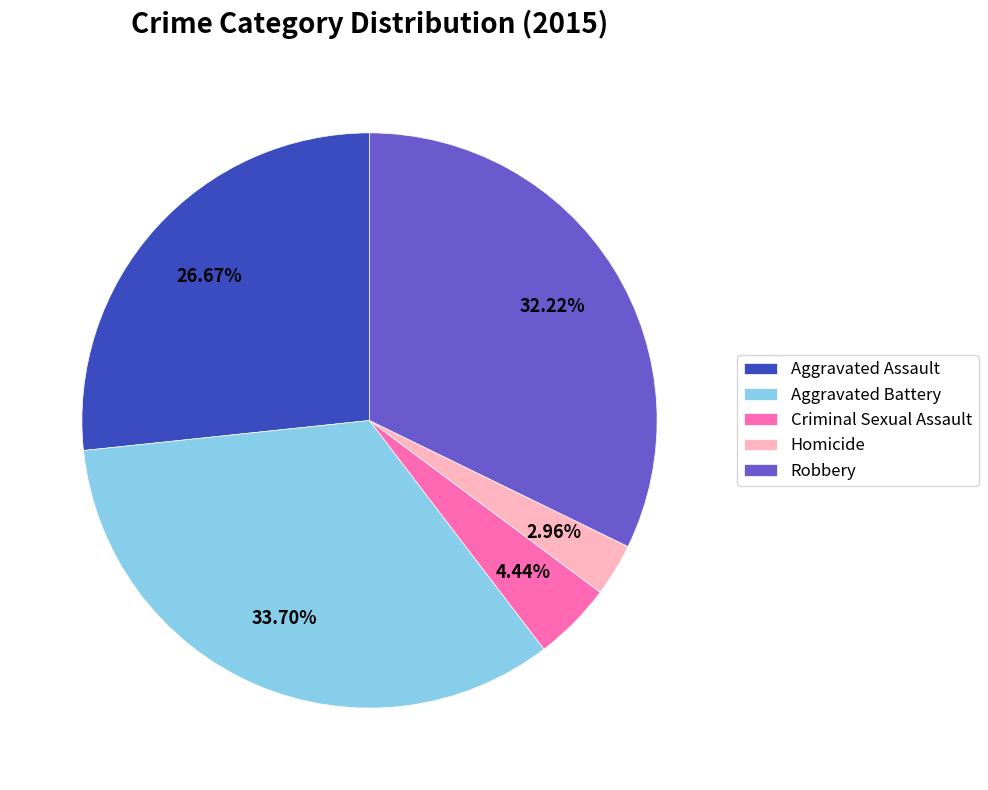

Does Homicide represent more than half of the total?

No